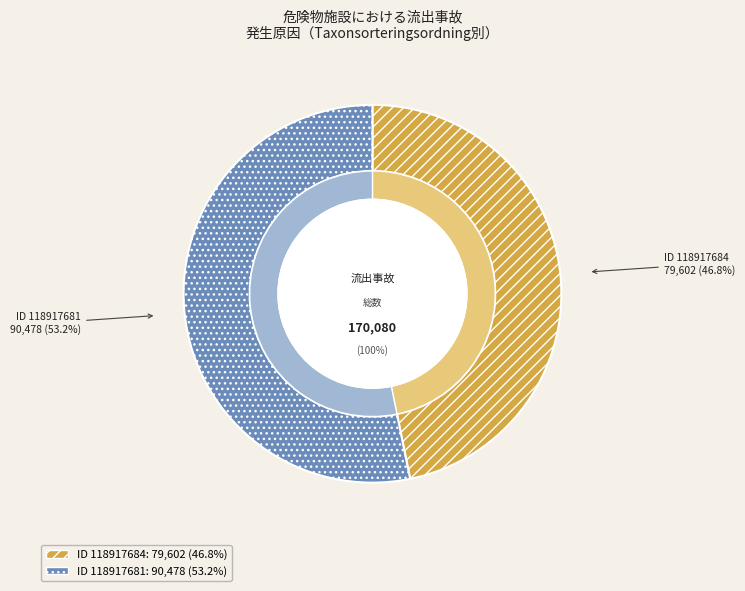

Combined, do Taxonsorteringsordning (79602) and Taxonsorteringsordning (90478) account for over 50%?

Yes